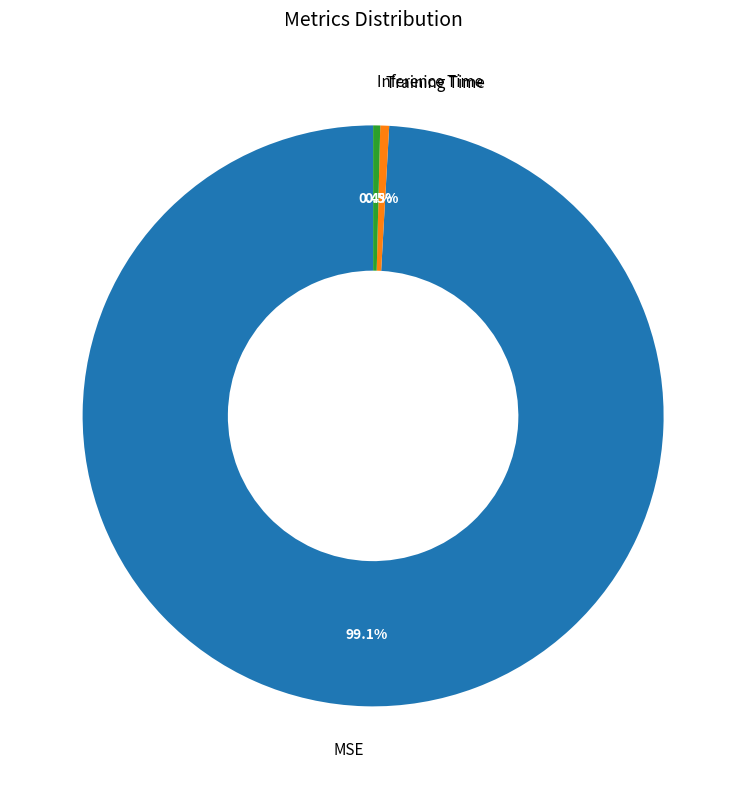

What portion of the pie excludes Training Time?

99.5%